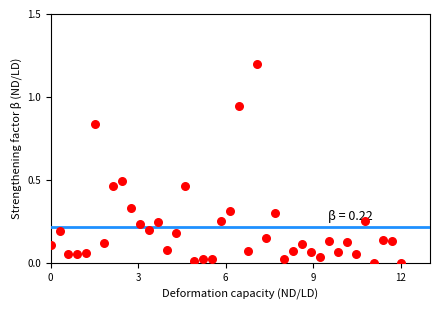

What is the range of Y values (max minus min)?

1.2